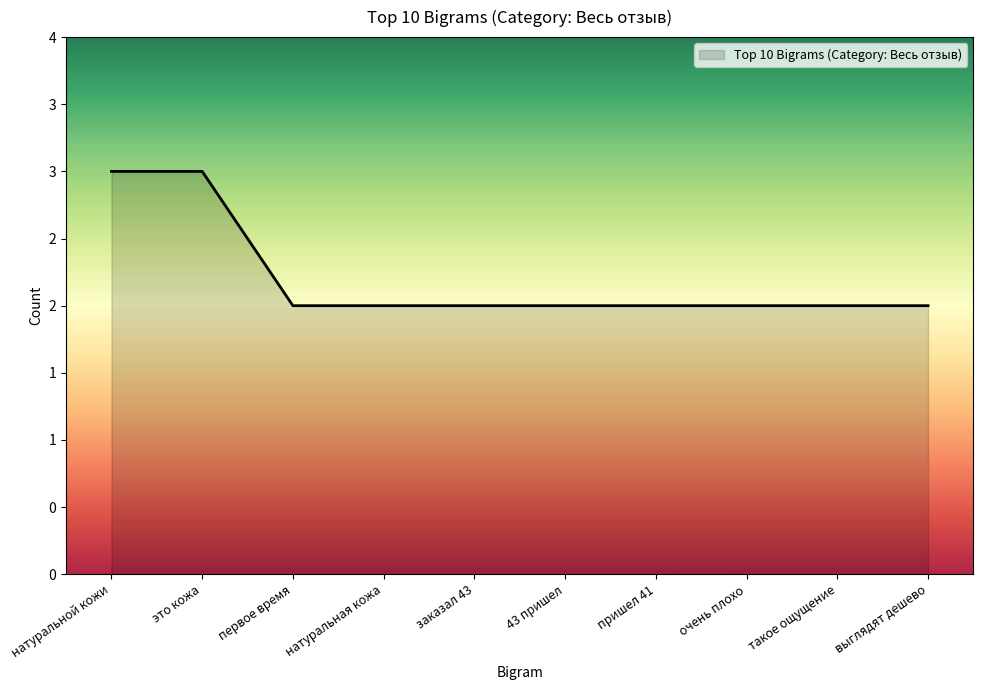

Reading right to left, what are all the values shown in this chart?

выглядят дешево=2	такое ощущение=2	очень плохо=2	пришел 41=2	43 пришел=2	заказал 43=2	натуральная кожа=2	первое время=2	это кожа=3	натуральной кожи=3